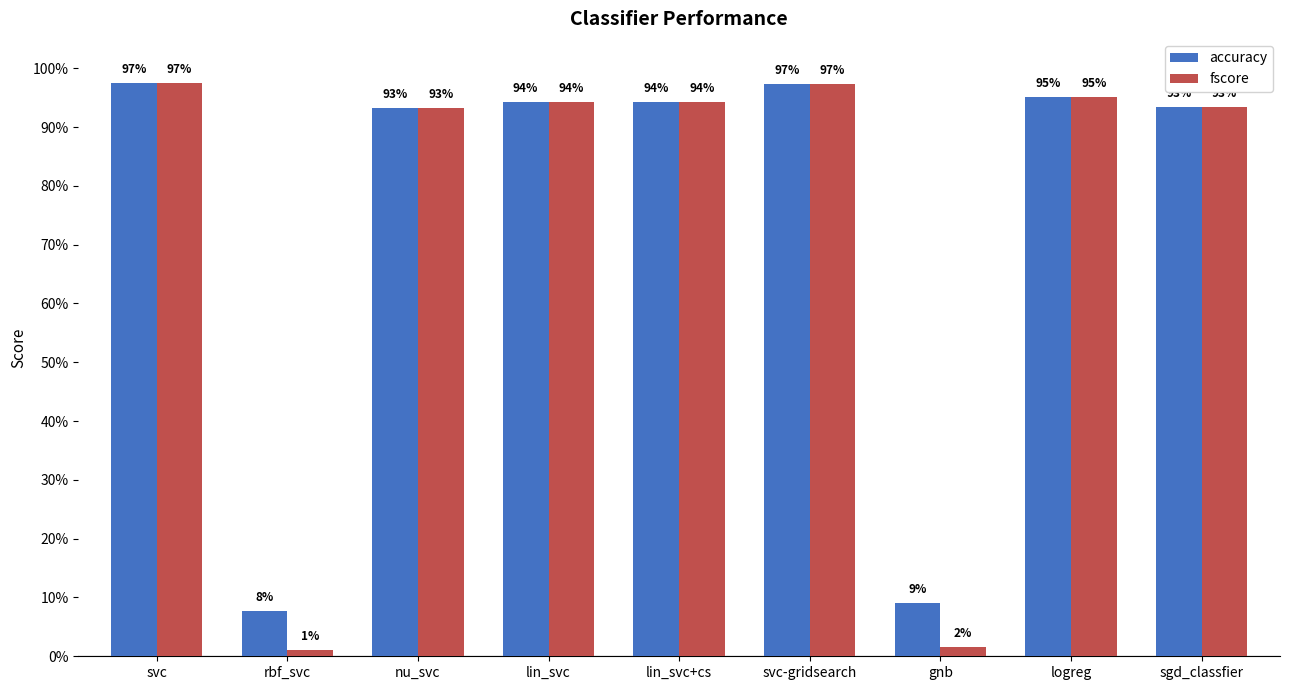

Is the value of accuracy at gnb greater than the value of fscore at nu_svc?

No